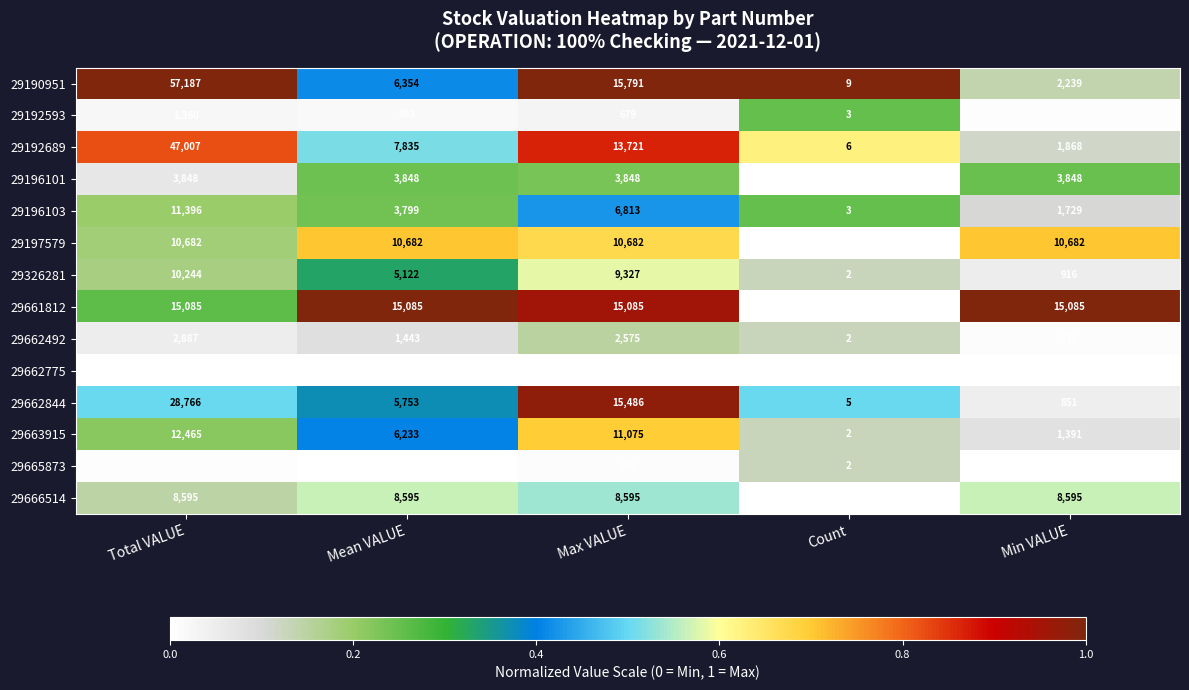

True or false: 29196101 has a value of 0 at Count.

False